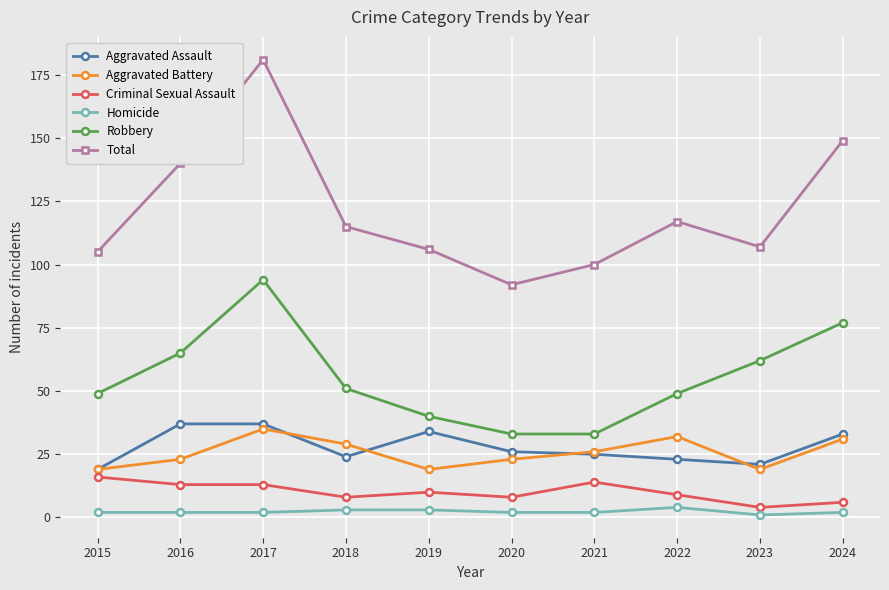

How many distinct data groups are displayed?

6